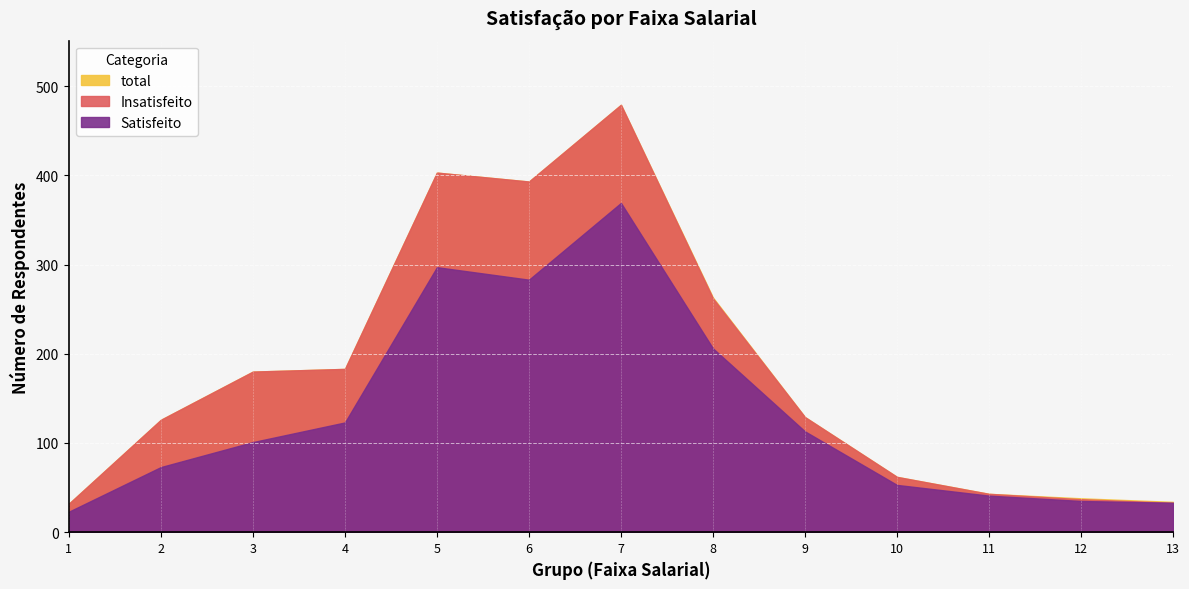

What are all the series names shown in the legend?

Satisfeito, Insatisfeito, total